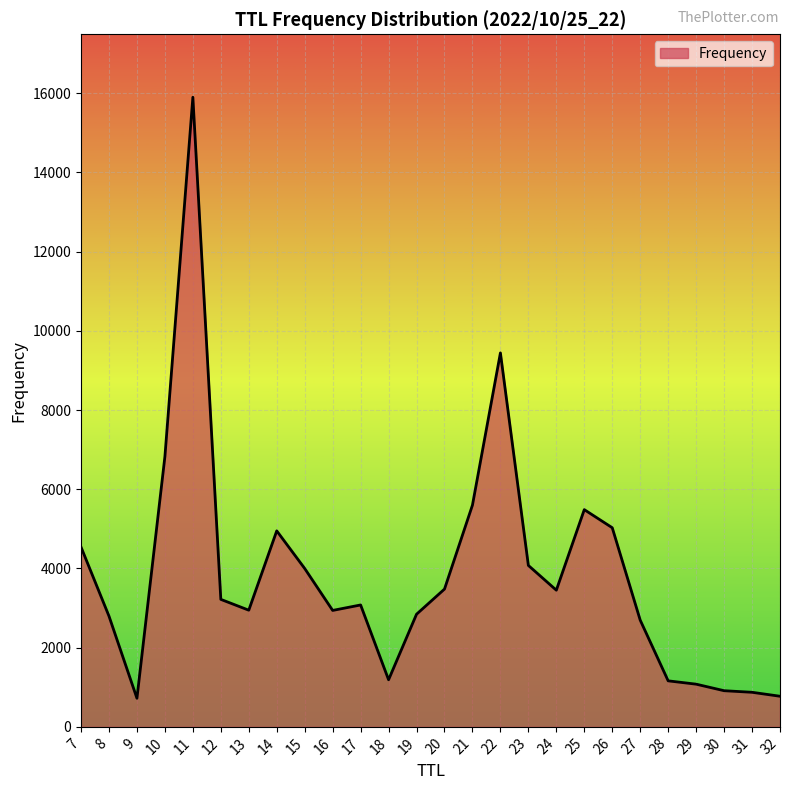

What is the sum of the values at 22 and 23?

13519